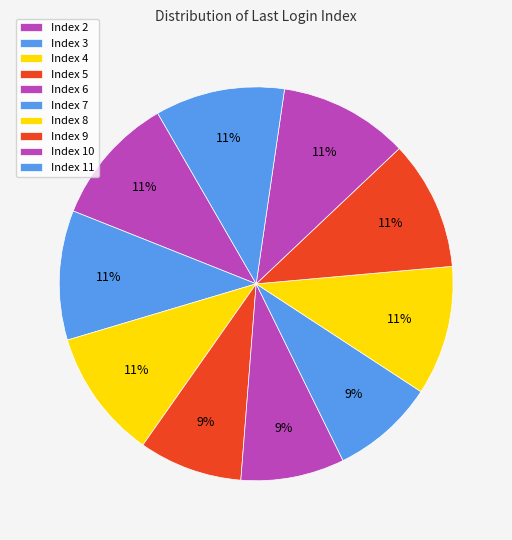

Count the number of slices in the pie.

10